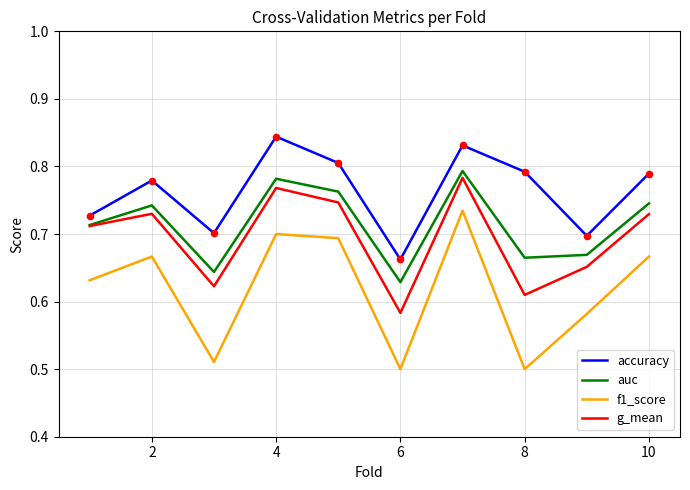

Which series has the widest spread of values?

f1_score